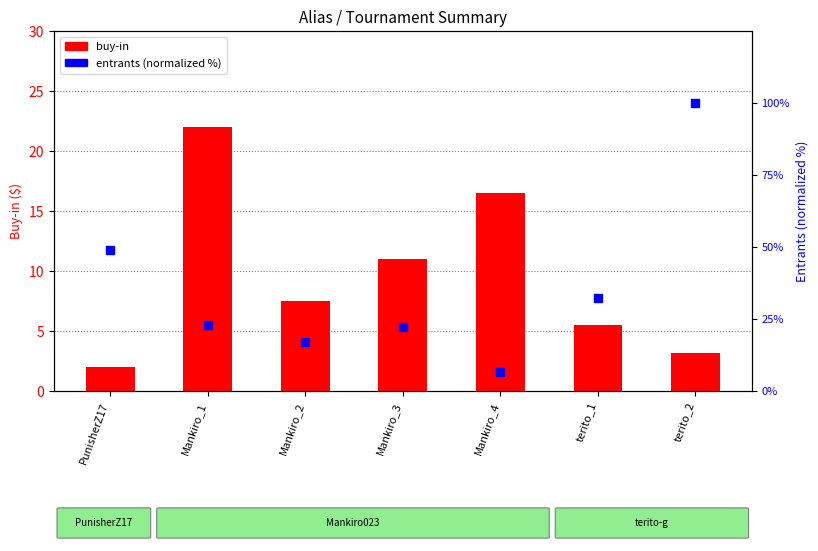

Is the value of buy-in at terito_2 greater than the value of entrants (normalized %) at Mankiro_3?

No